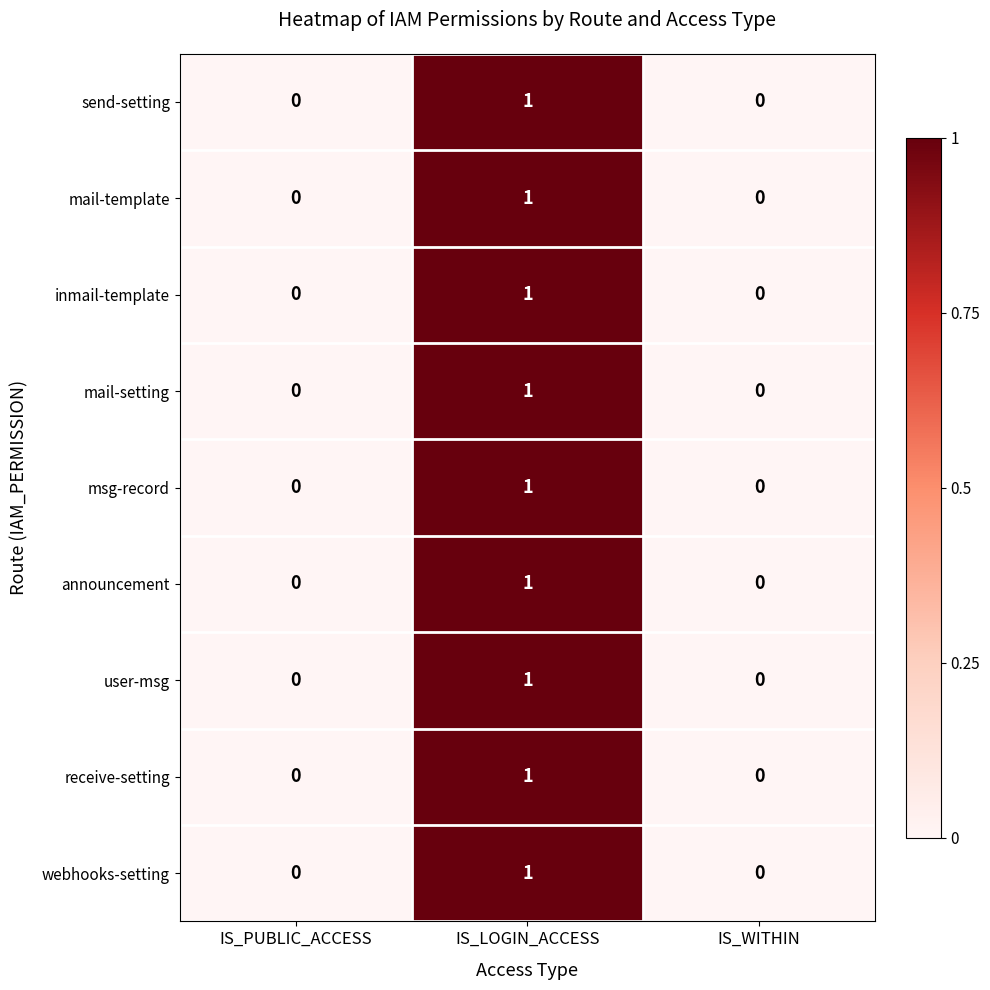

The value of webhooks-setting at IS_WITHIN is -1. True or false?

False